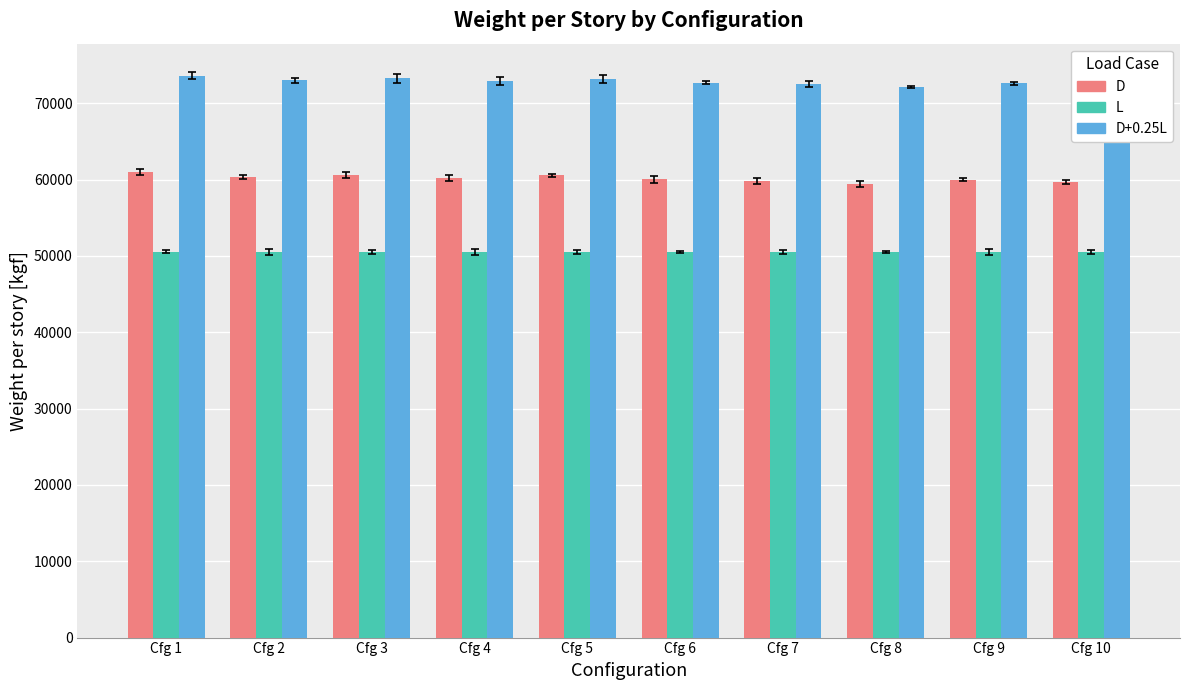

What is the sum of the L values at Cfg 5 and Cfg 4?

101064.5